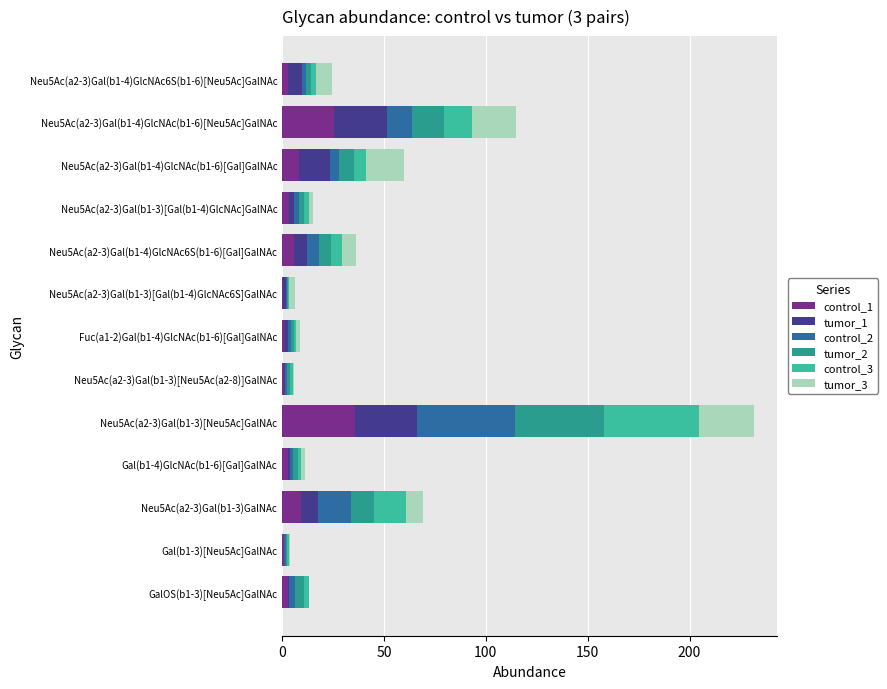

At which category is the sum across all series the highest?

Neu5Ac(a2-3)Gal(b1-3)[Neu5Ac]GalNAc